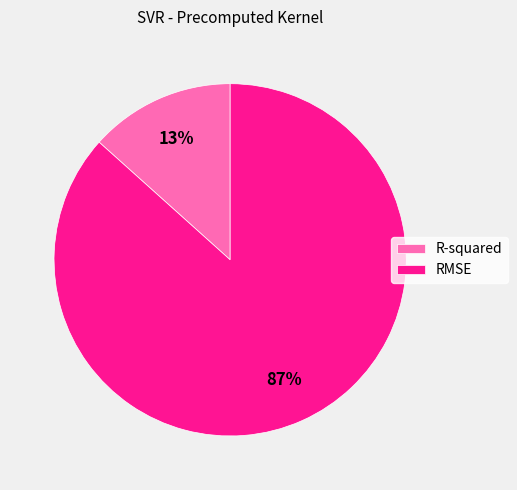

To the nearest percent, what portion does RMSE represent?

87%